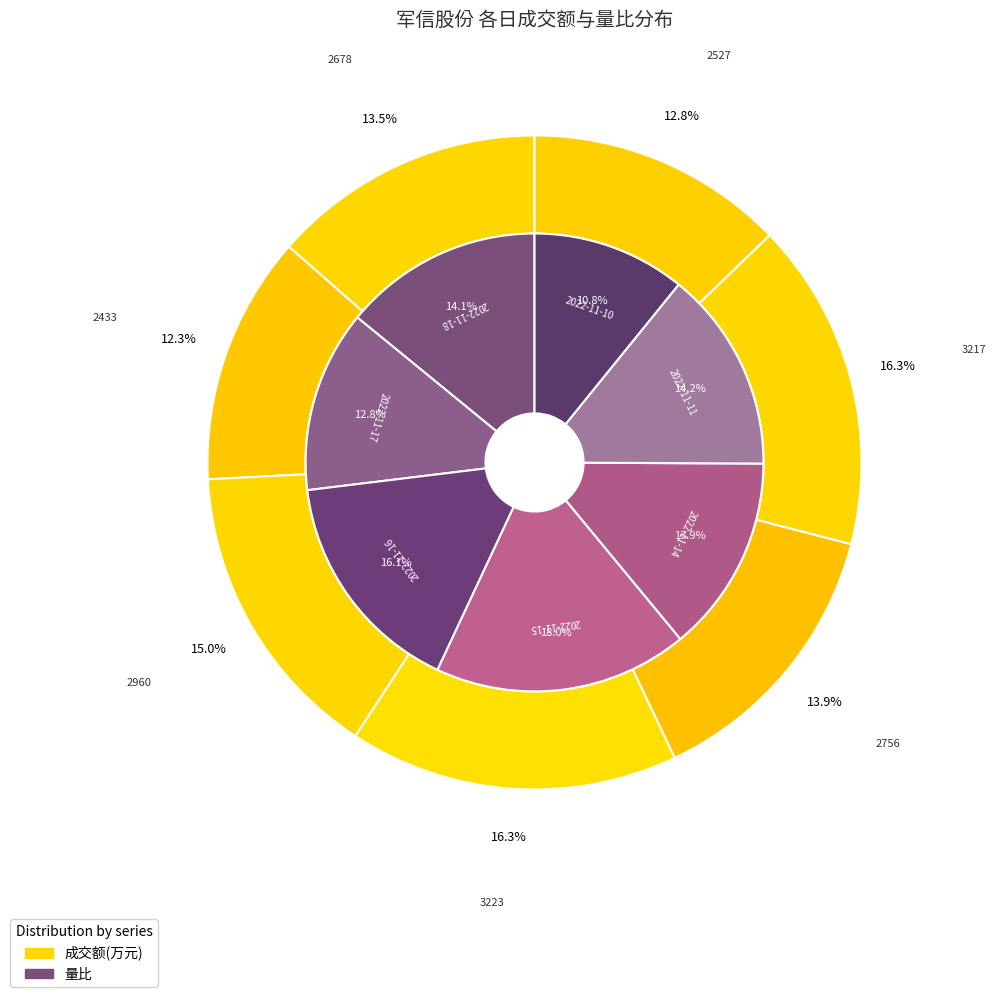

How much of the chart is everything except 2022-11-10?

87.2%